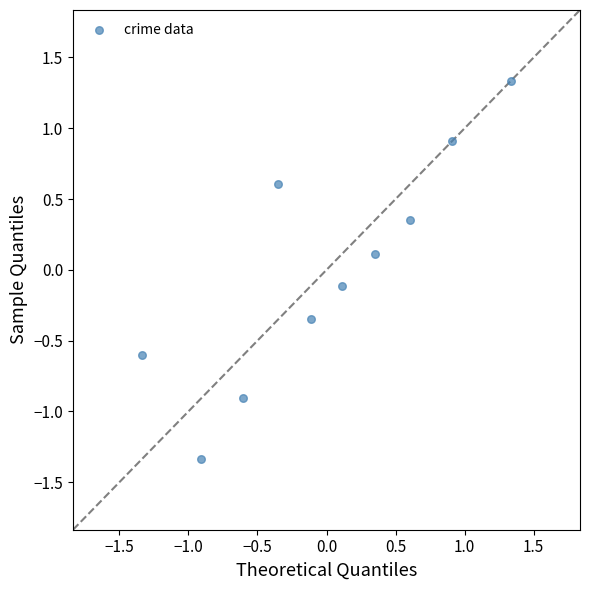

What is the range of Y values (max minus min)?

2.7